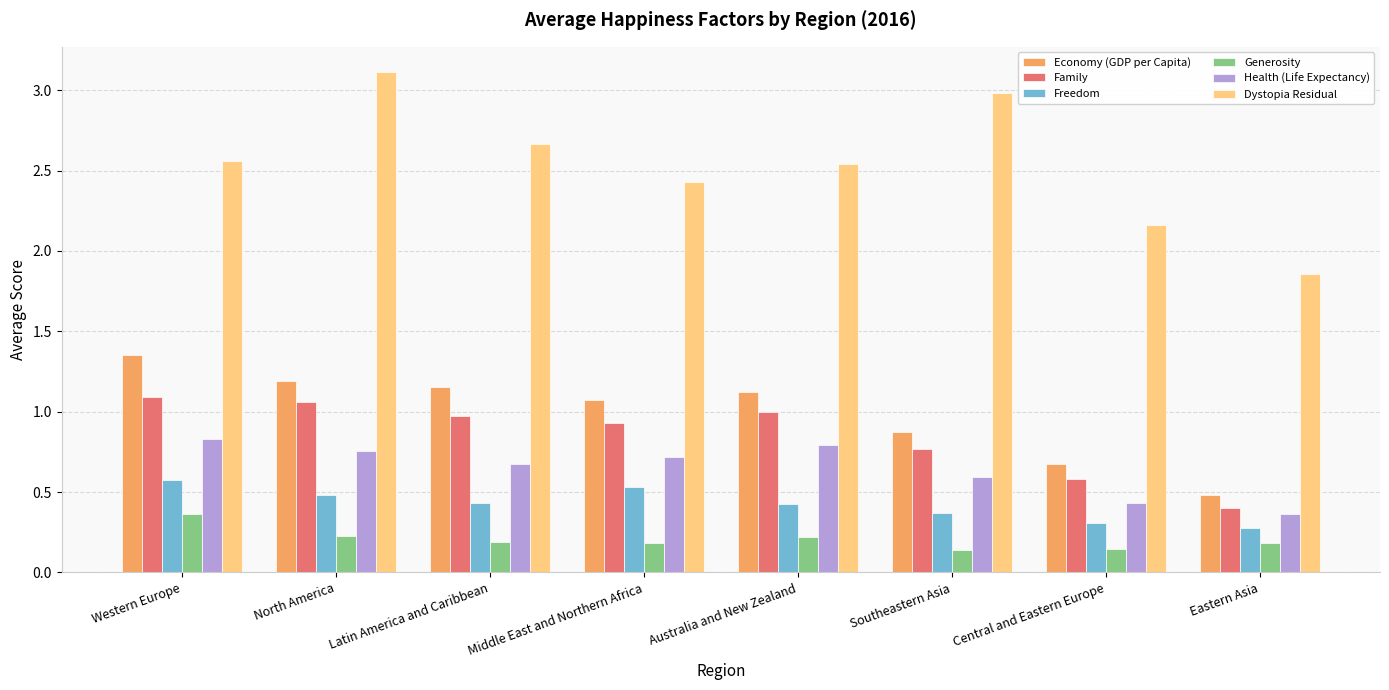

What is the label of the 8th bar from the left?

Eastern Asia